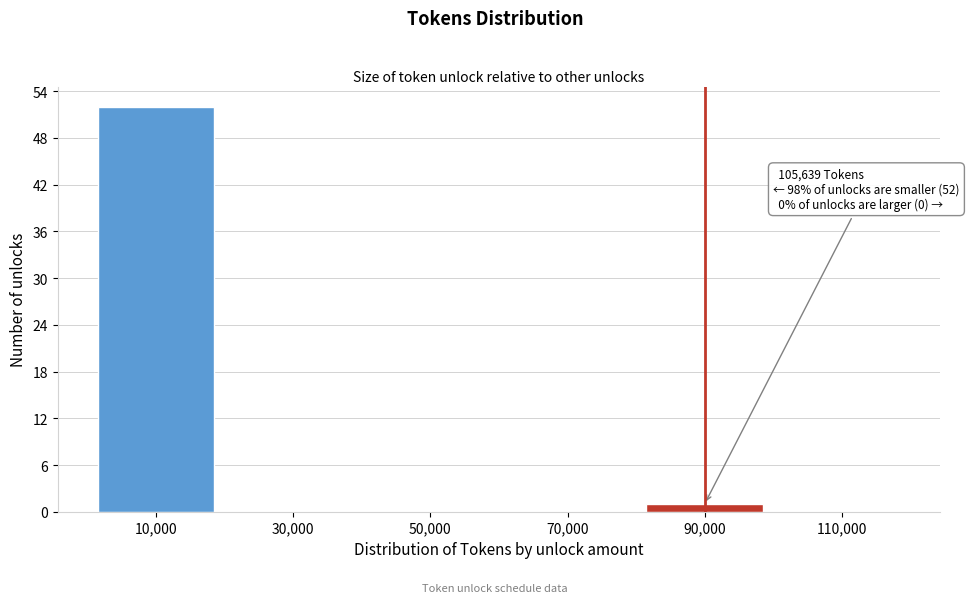

Reading right to left, what are all the values shown in this chart?

110,000=0	90,000=1	70,000=0	50,000=0	30,000=0	10,000=52